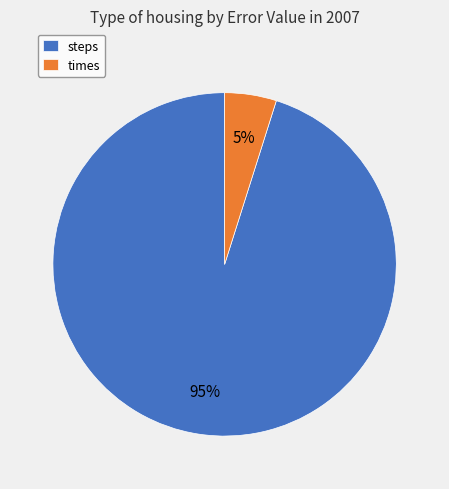

Is there any slice that represents more than half of the pie?

Yes